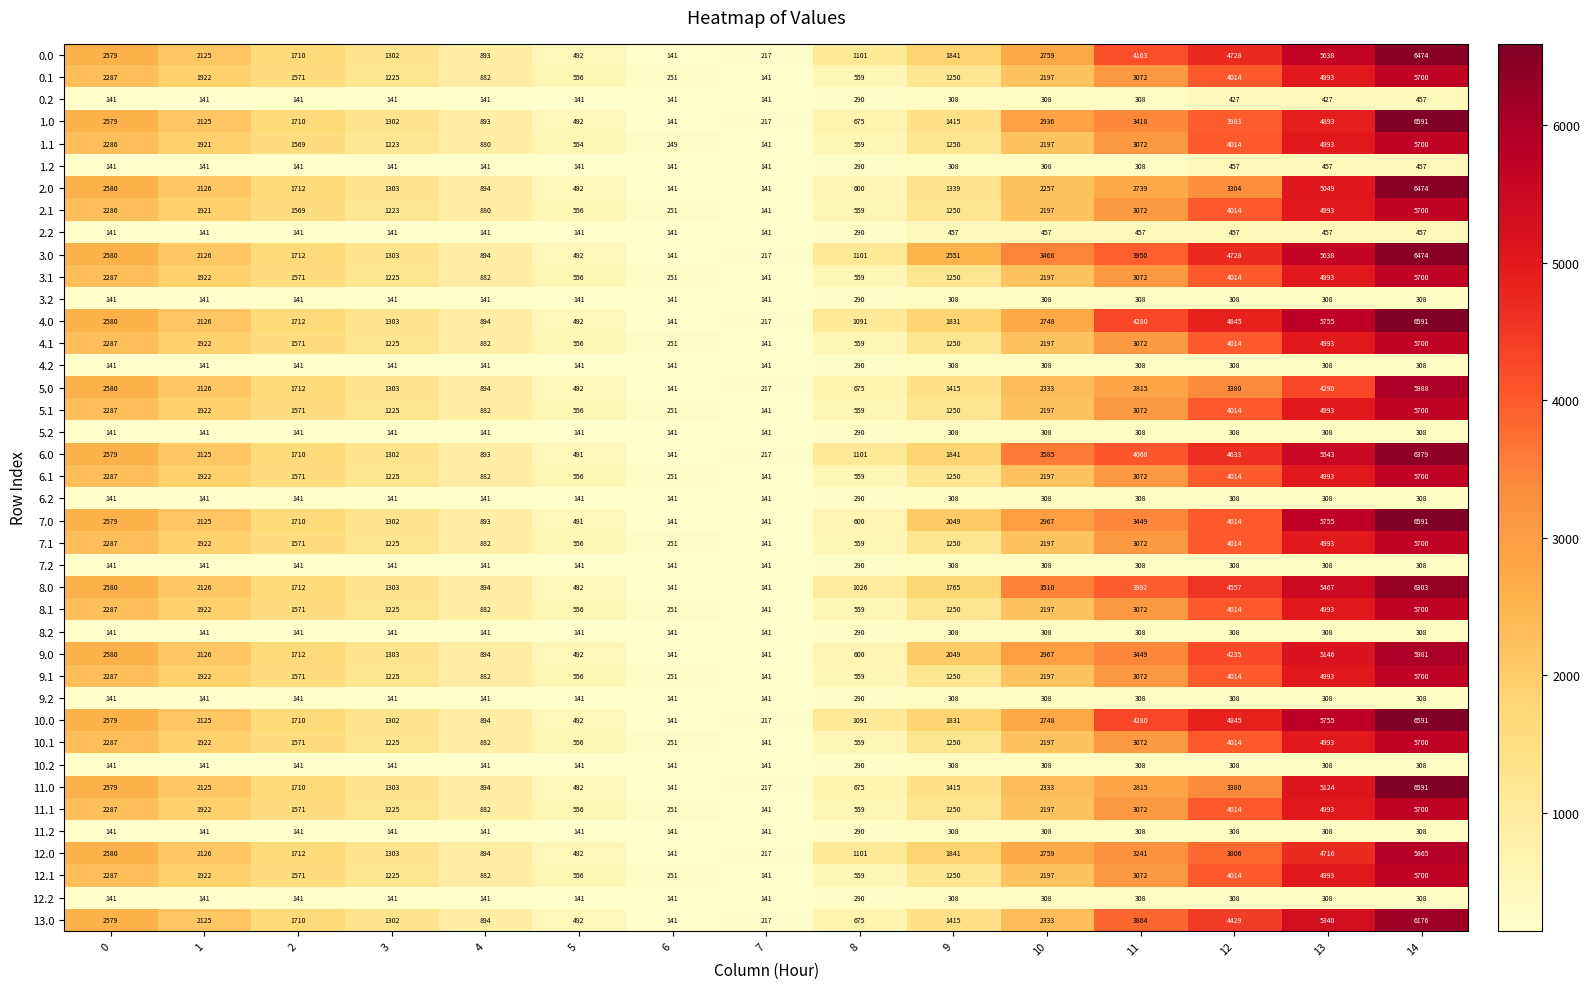

At which label does 6.1 reach its minimum?

7